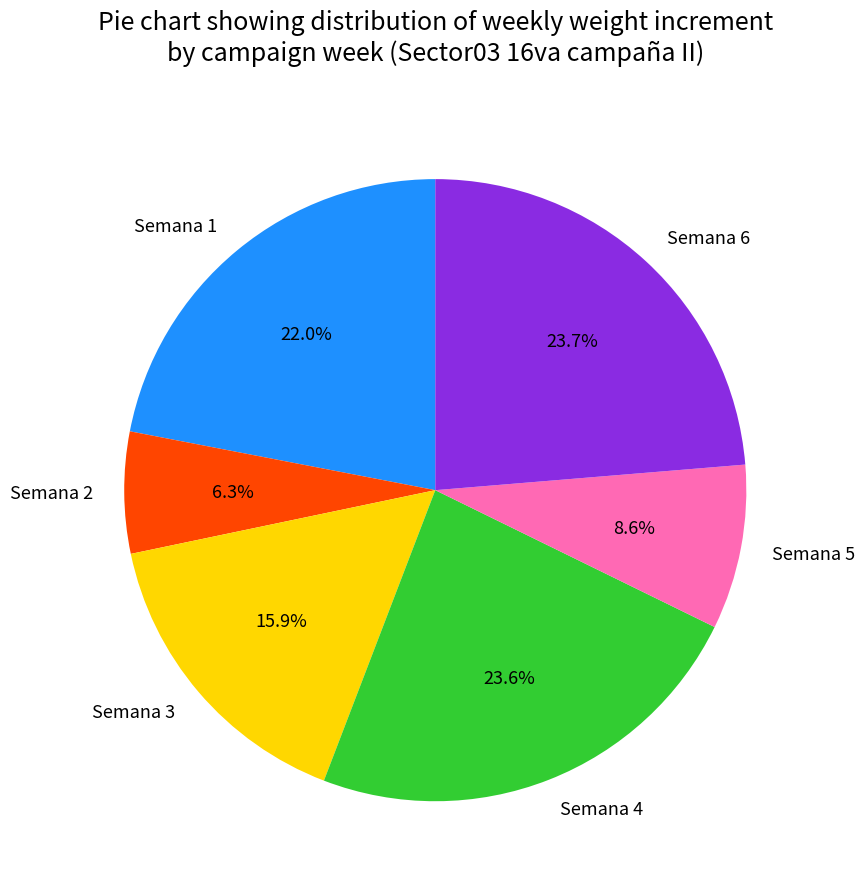

Is it true that Semana 6 is 16% of the pie?

False